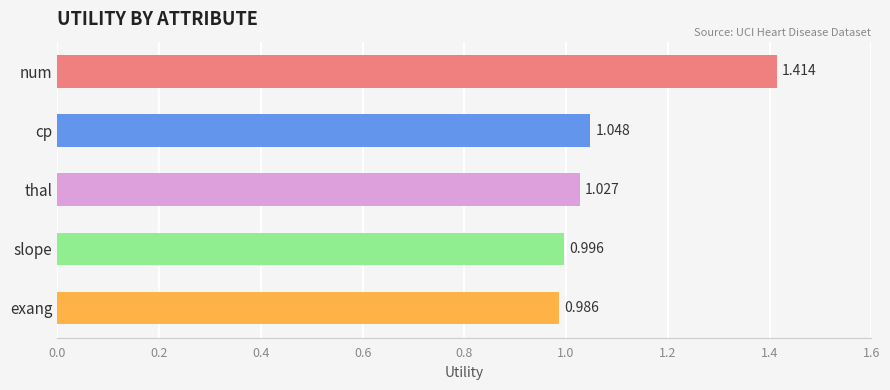

Between exang and num, which is larger?

num